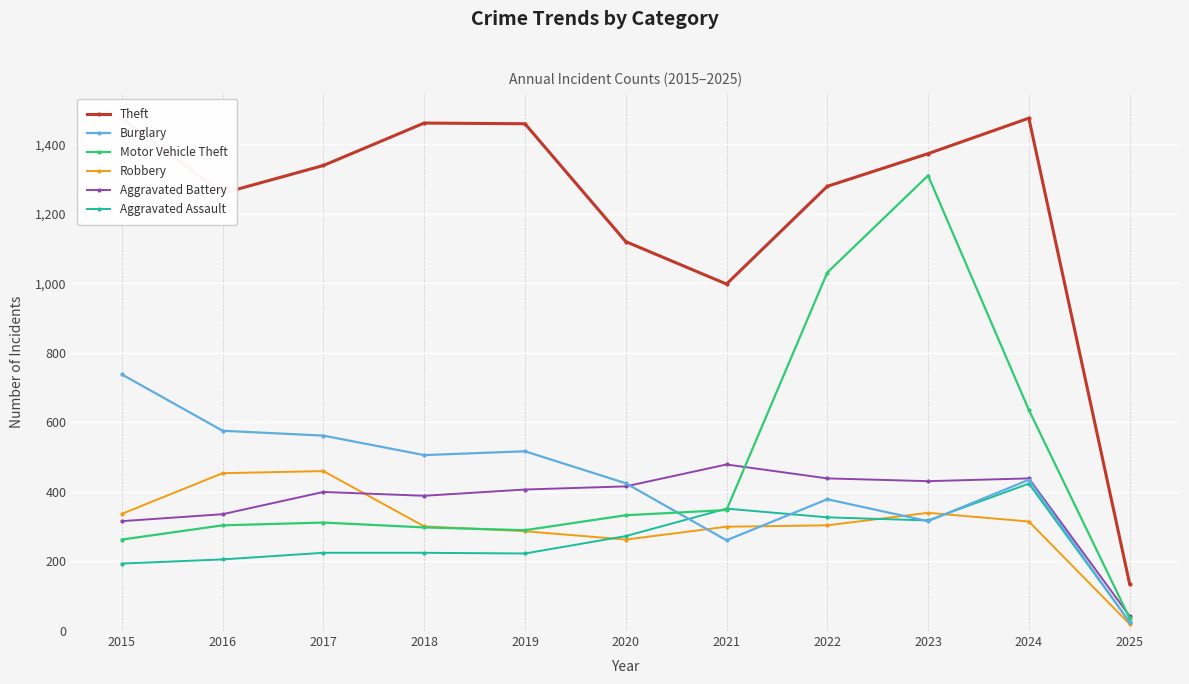

Does the chart display data point markers on the line(s)?

Yes